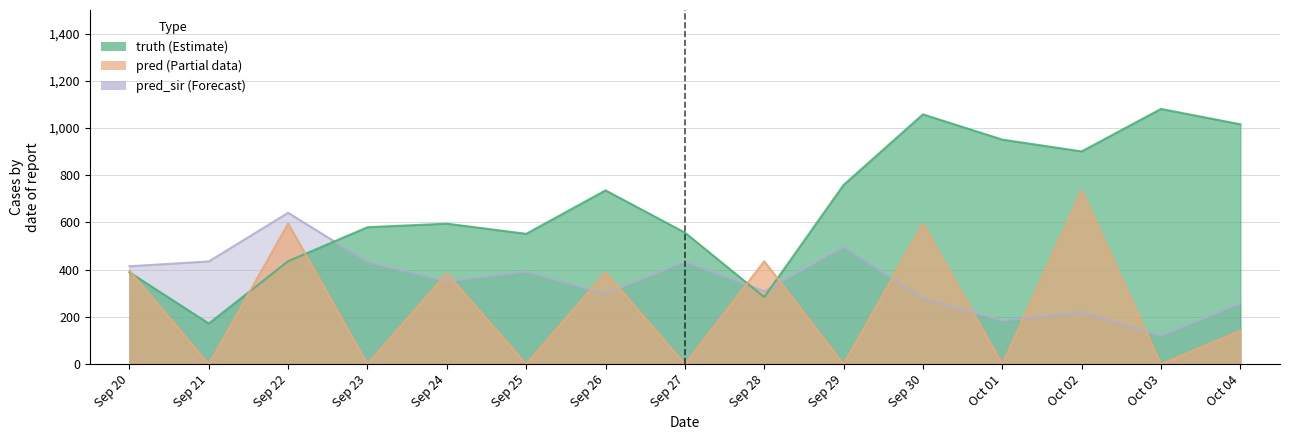

What is the highest value of the truth series?

1081.0